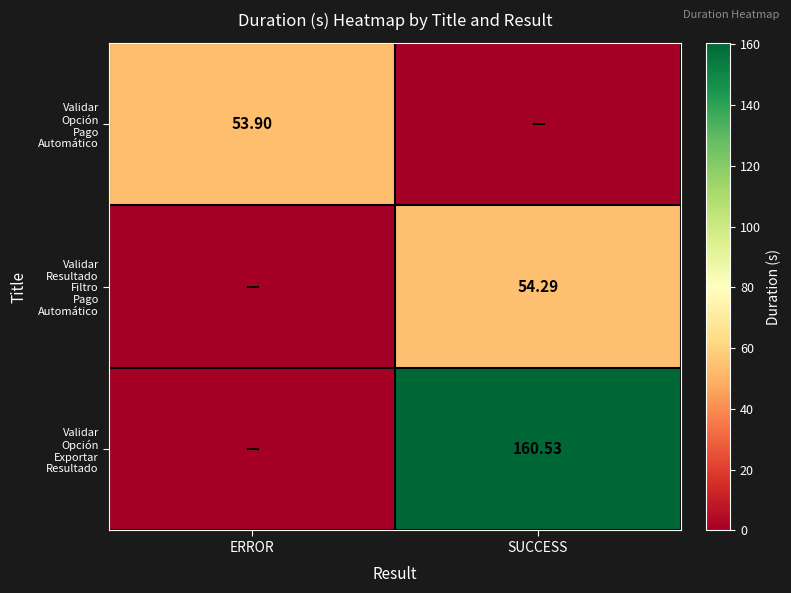

What is the maximum value for Validar Opción Pago Automático?

53.9